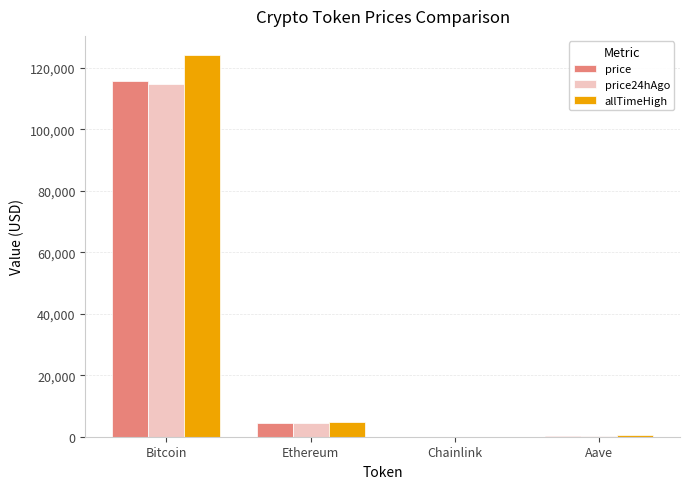

Which category has the highest value across all series?

Bitcoin